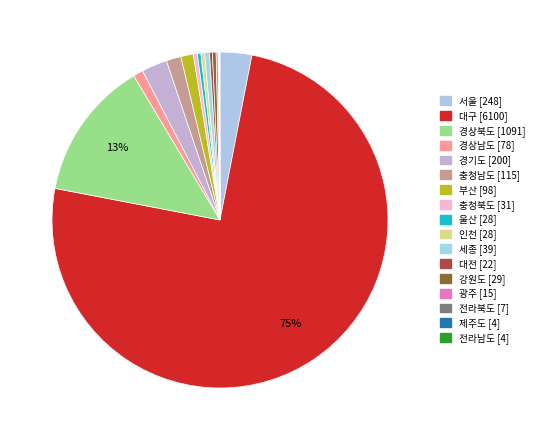

What is the smallest slice in the pie chart?

제주도